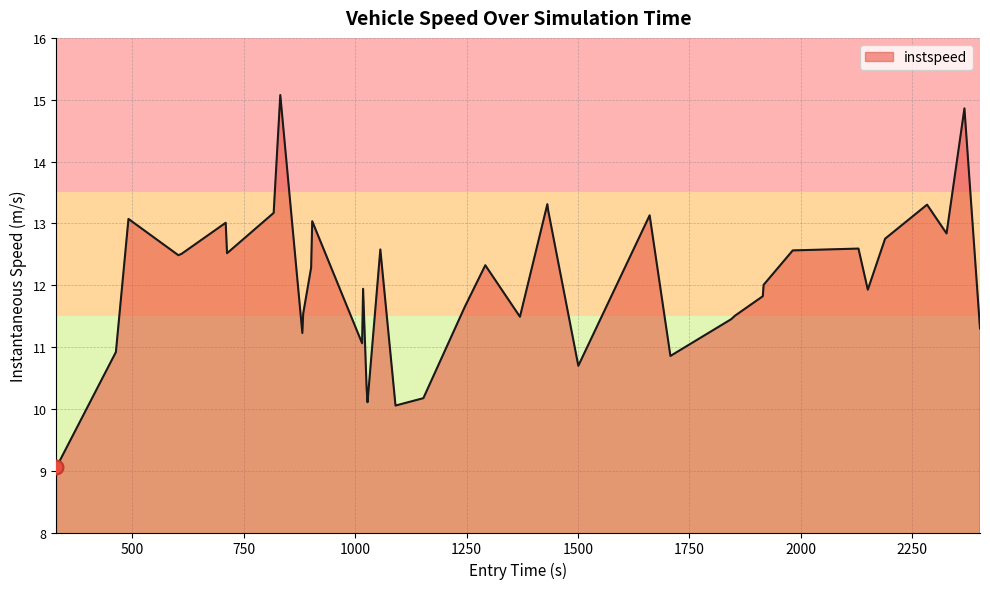

What is the difference between the maximum and minimum values?

6.0